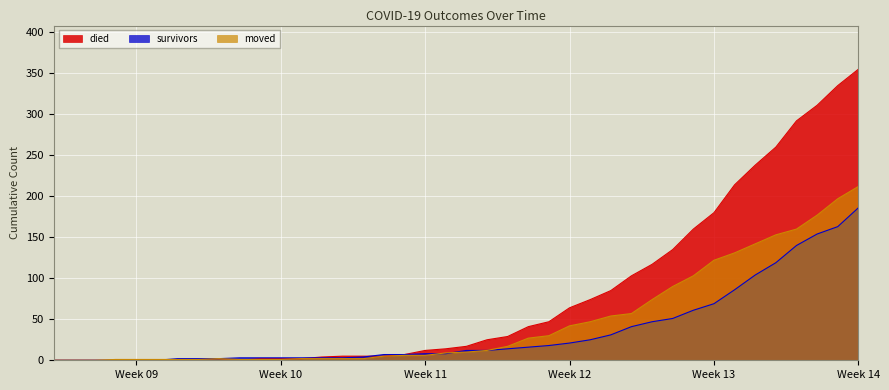

How many lines are shown in the chart?

3